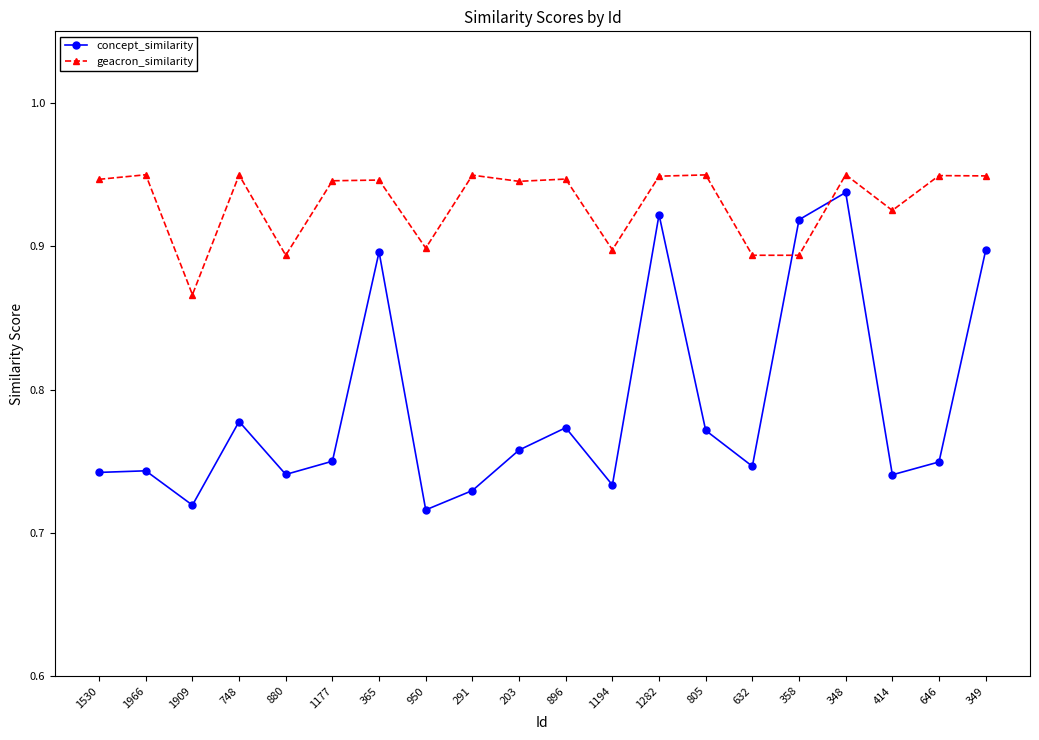

Rank the series by their average value, from lowest to highest.

concept_similarity, geacron_similarity